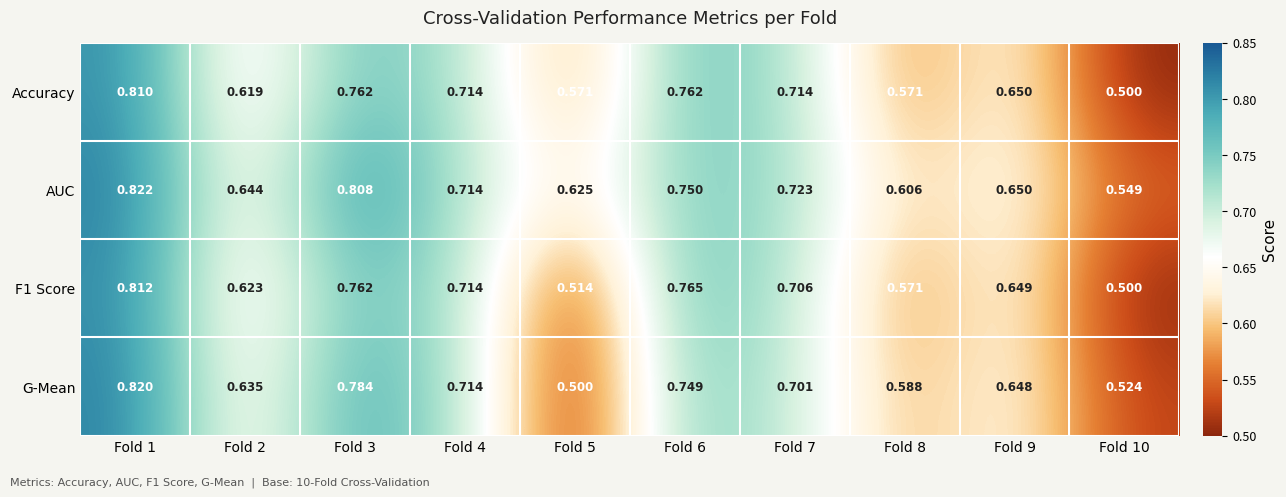

Which series has the largest range (max minus min)?

G-Mean